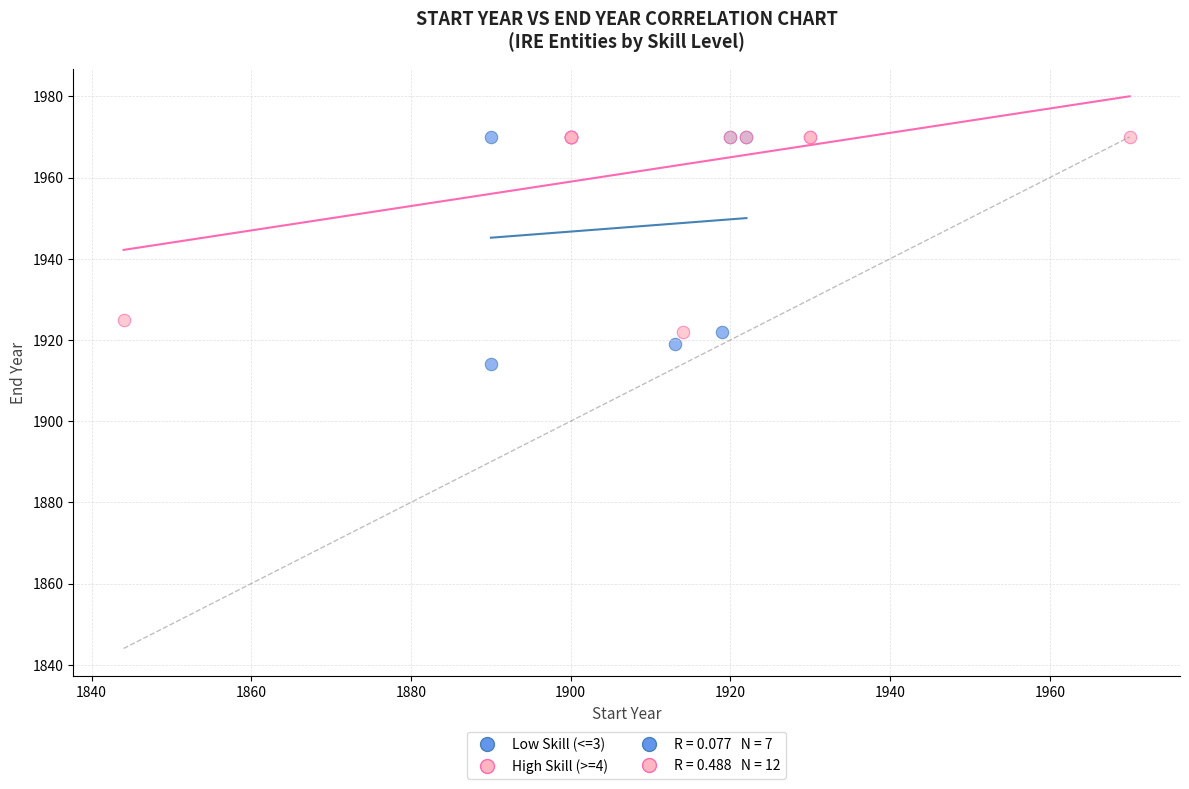

Which series reaches the minimum Y coordinate?

Low Skill (<=3)